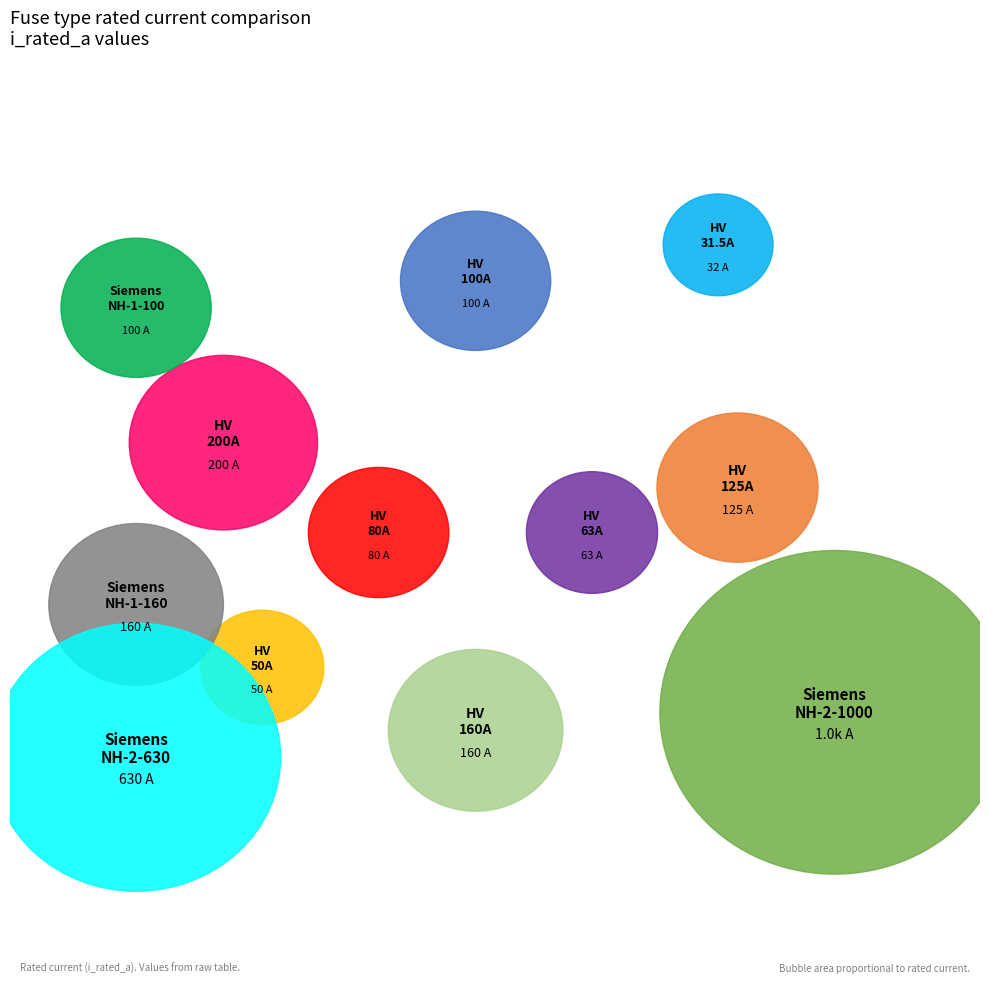

Approximately how many times larger is the value at Siemens NH-1-100 compared to HV 100A?

1.0